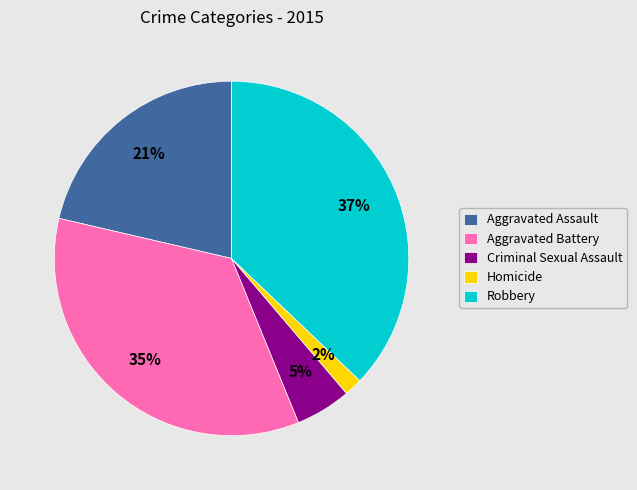

Which has a higher value, Robbery or Aggravated Battery?

Robbery